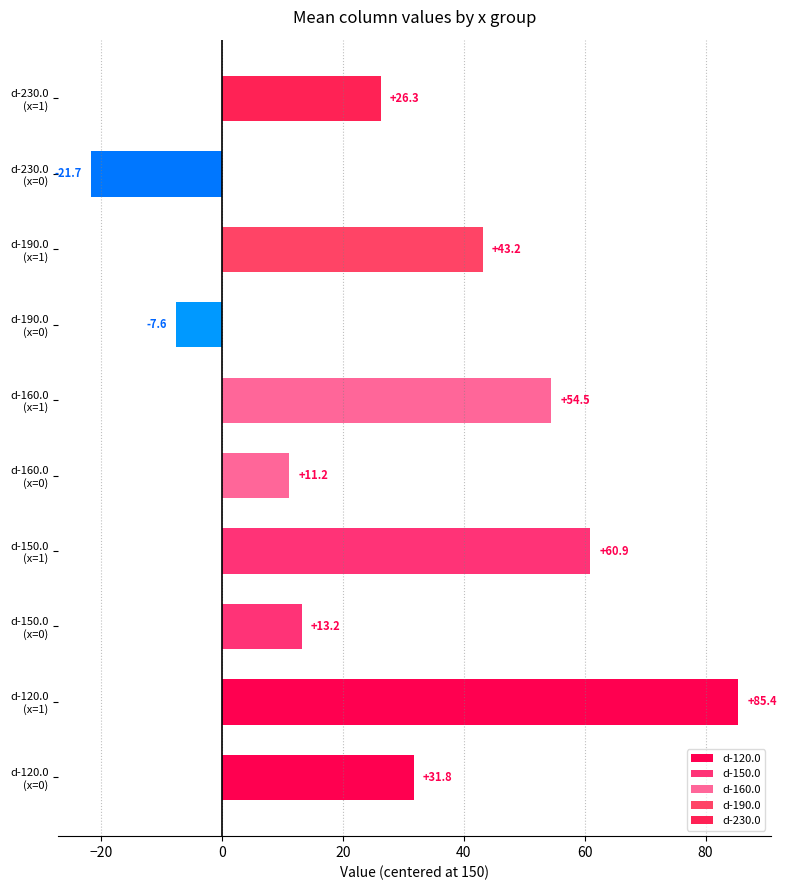

What is the smallest value displayed?

-21.7